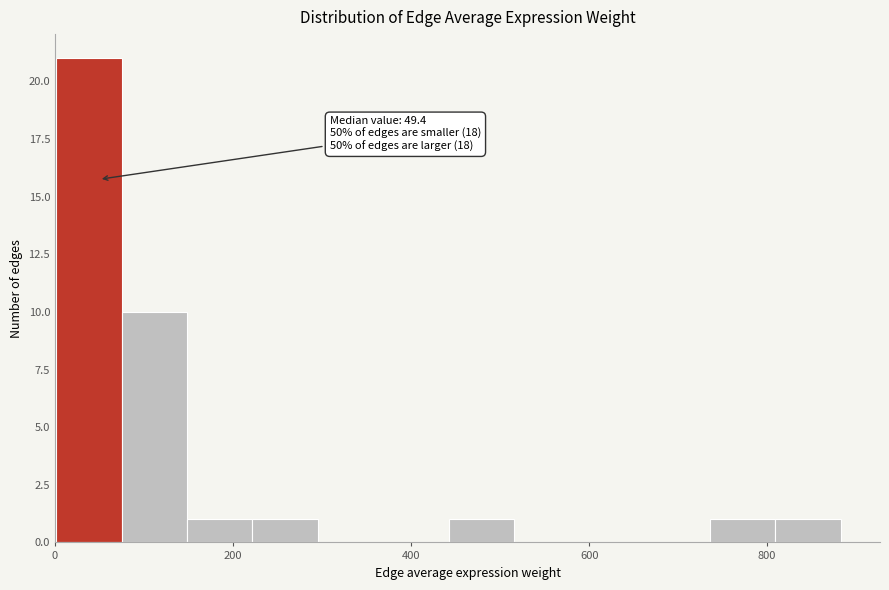

Around what value on the x-axis is the tallest bar? Give the approximate position of its centre, as read against the axis.

40